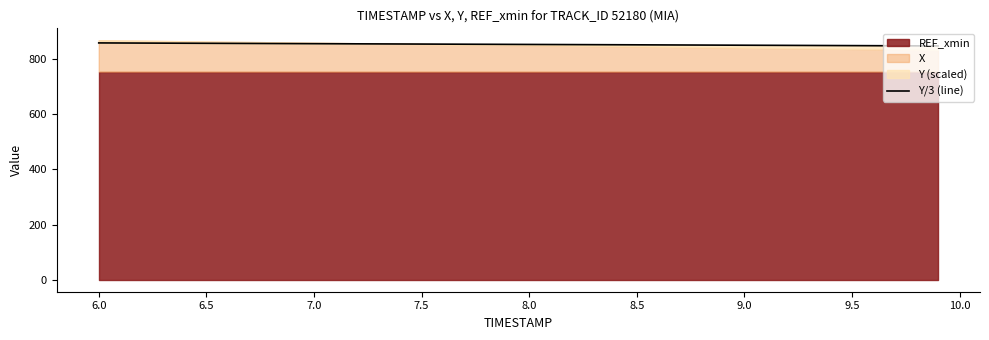

Does the chart have visible grid lines?

No